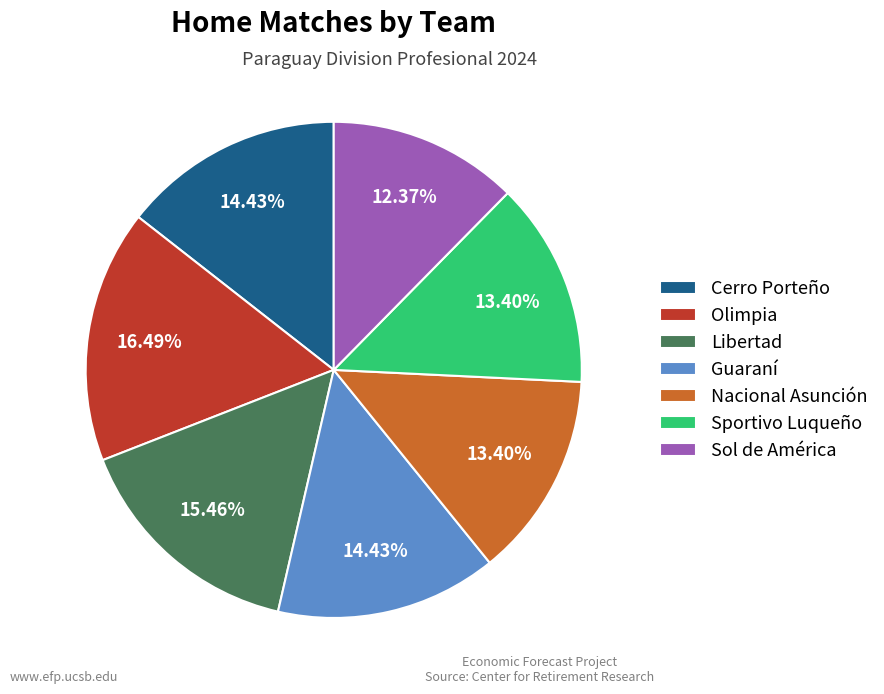

Combined, do Sol de América and Olimpia account for over 50%?

No